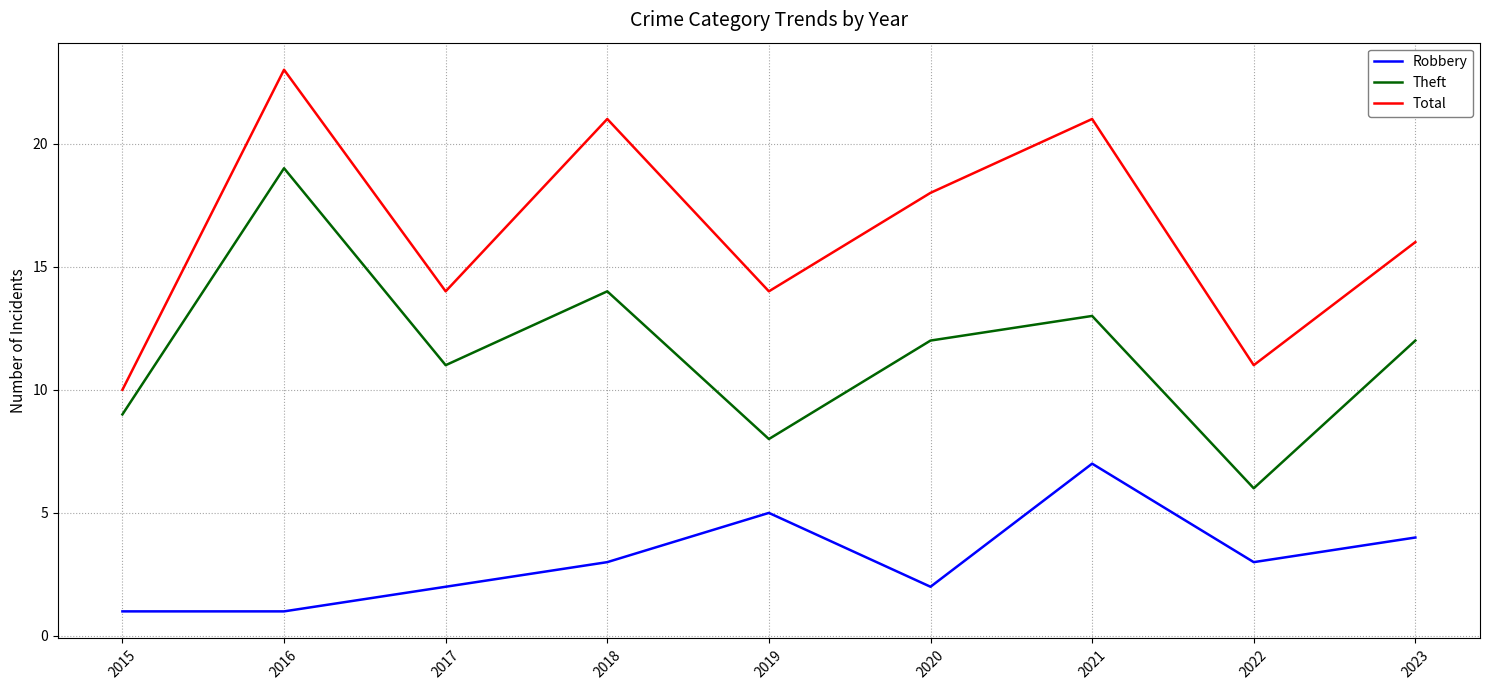

The value of Theft at 2022 is 6. True or false?

True